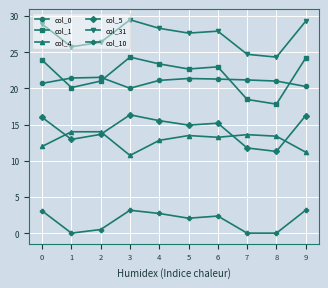

Rank the series by their maximum value, from lowest to highest.

col_10, col_4, col_5, col_0, col_1, col_31